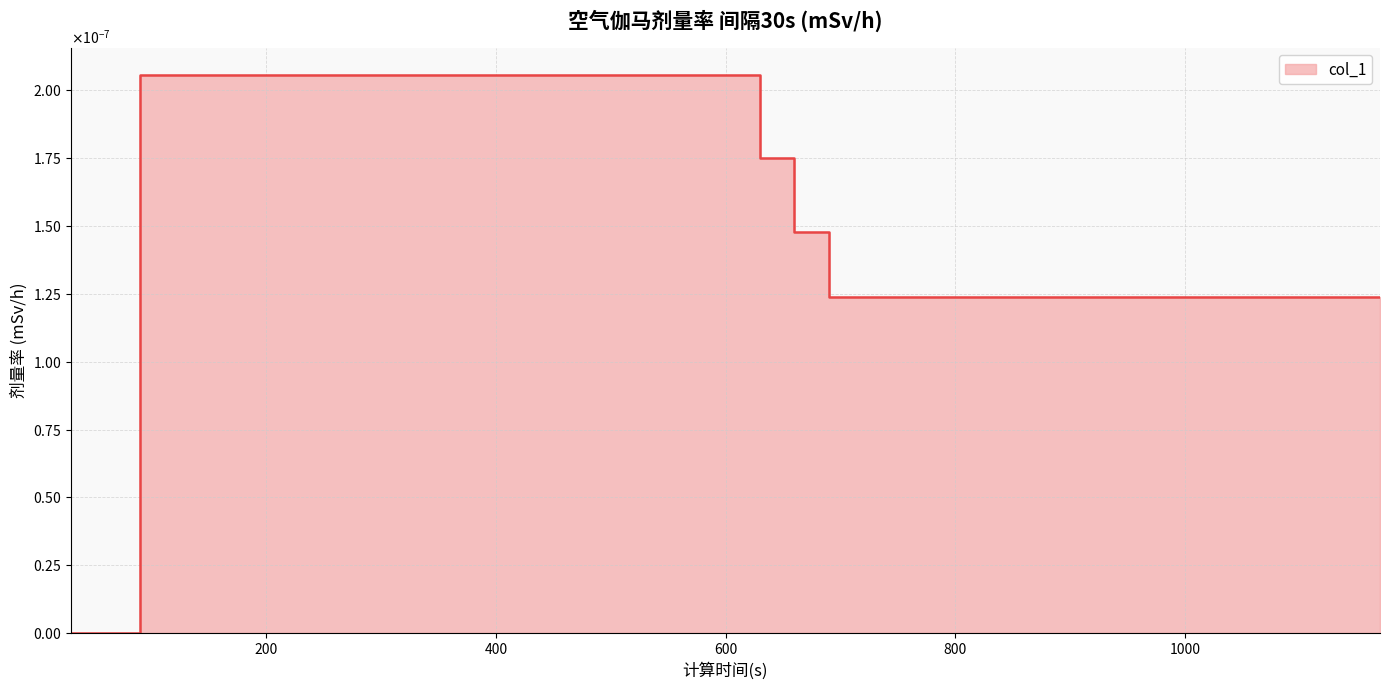

Does the chart have visible grid lines?

Yes